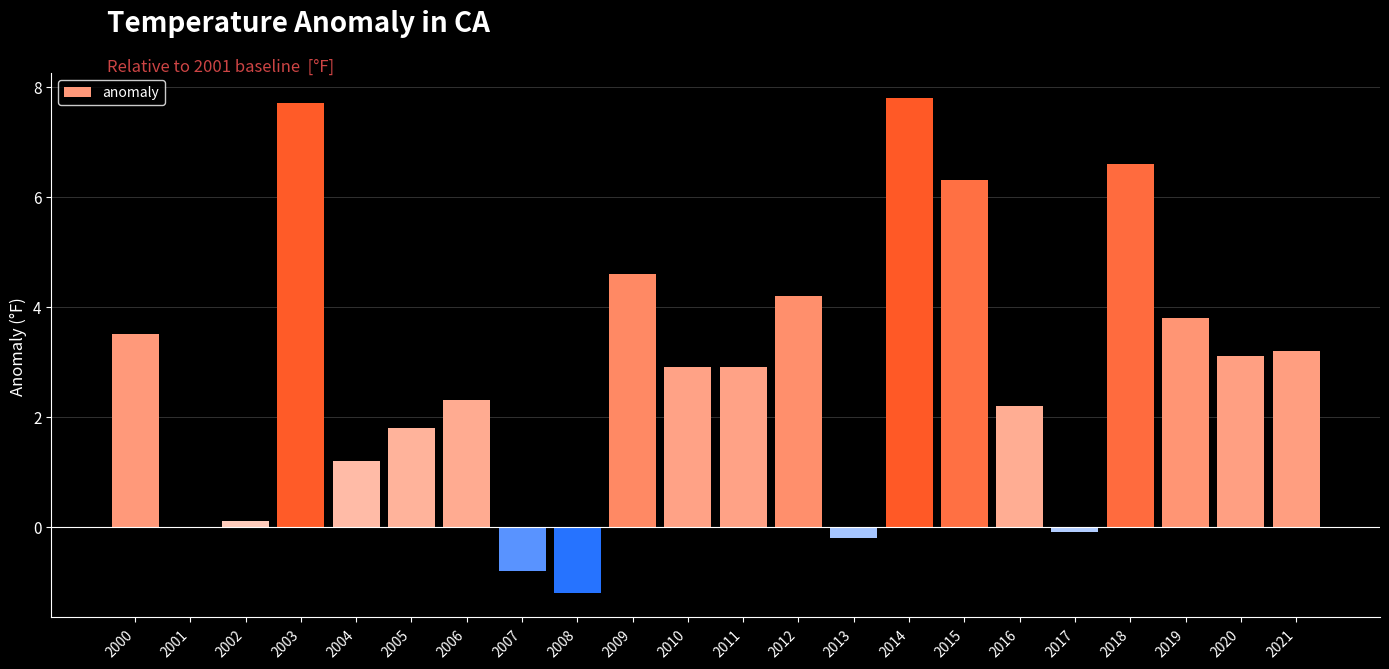

Reading left to right, what are all the values shown in this chart?

2000=3.5	2001=0.0	2002=0.1	2003=7.7	2004=1.2	2005=1.8	2006=2.3	2007=-0.8	2008=-1.2	2009=4.6	2010=2.9	2011=2.9	2012=4.2	2013=-0.2	2014=7.8	2015=6.3	2016=2.2	2017=-0.1	2018=6.6	2019=3.8	2020=3.1	2021=3.2